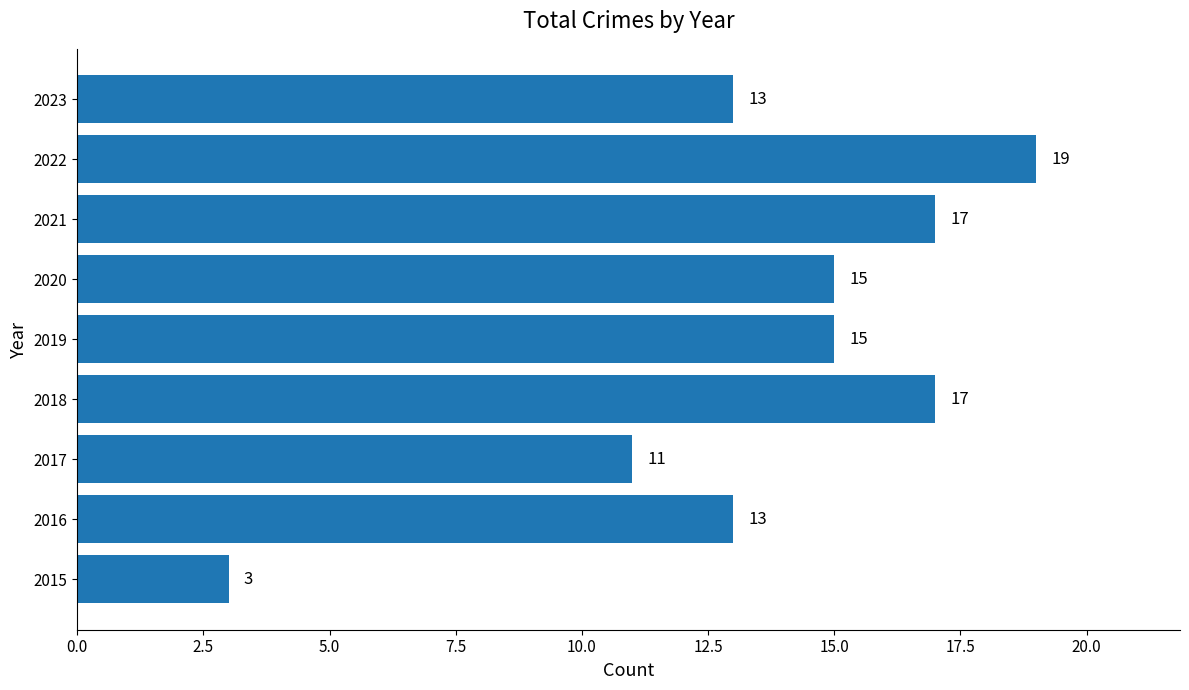

What is the approximate value at 2023?

13